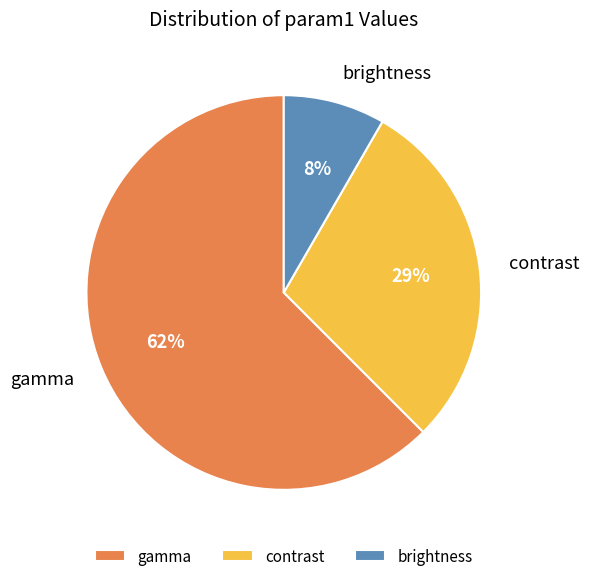

Which slice is the smallest?

brightness